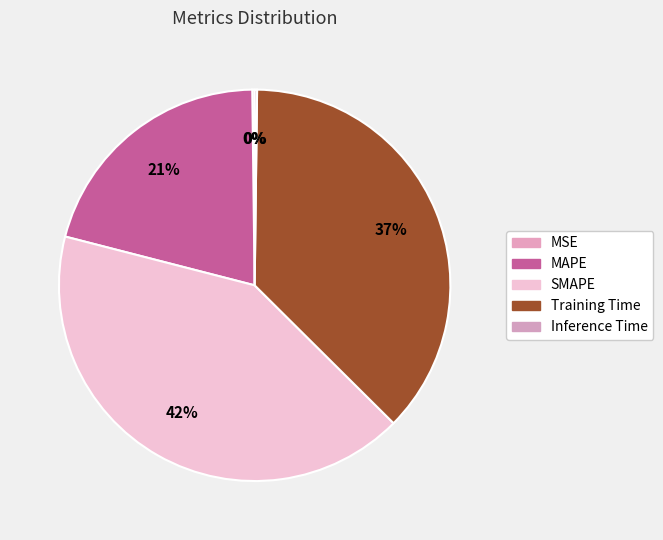

Rank the categories by value from lowest to highest.

Inference Time, MSE, MAPE, Training Time, SMAPE